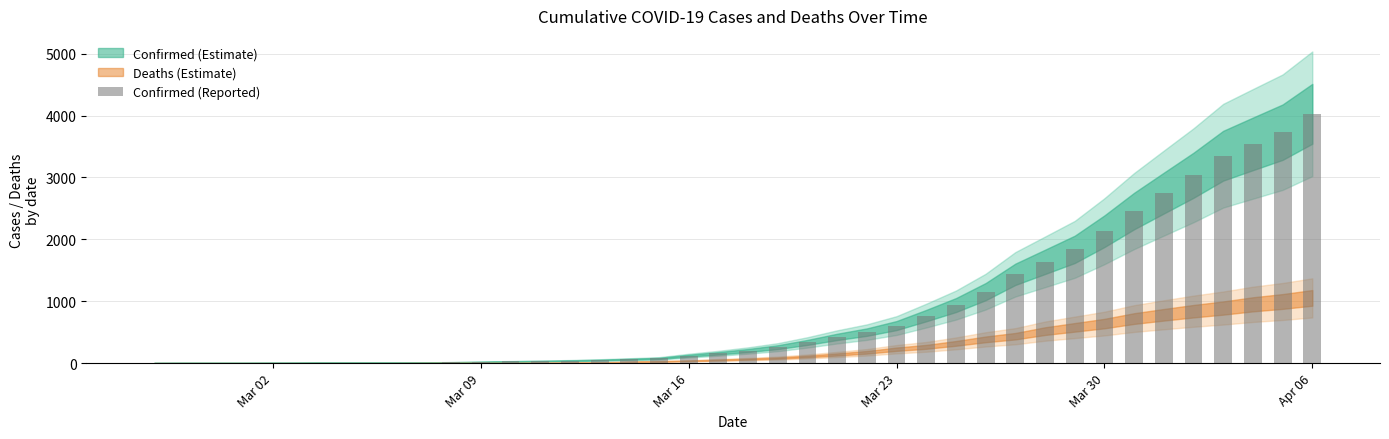

What is the average value?

895